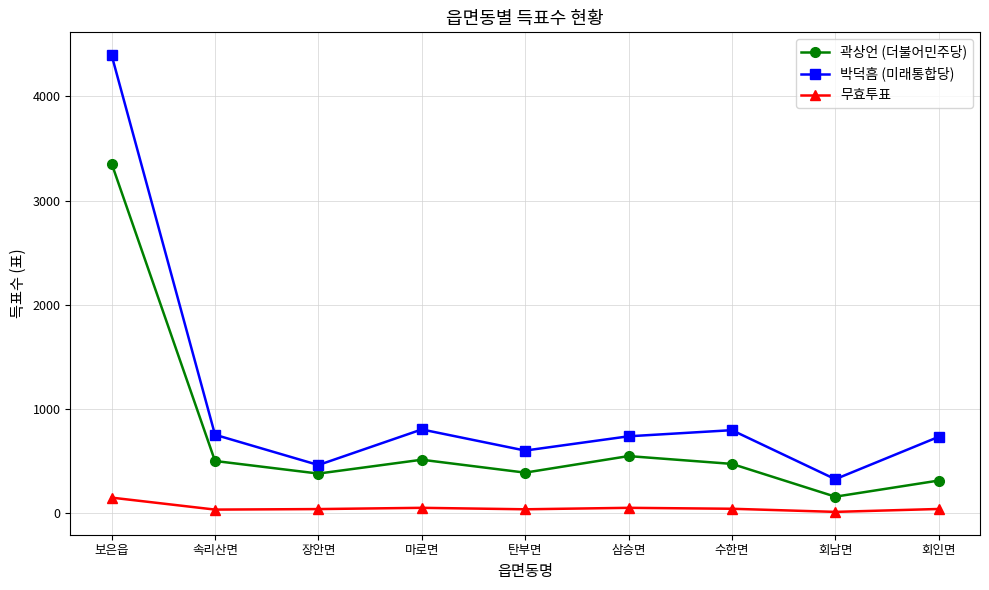

At which category does 박덕흠 (미래통합당) reach its first local valley?

장안면